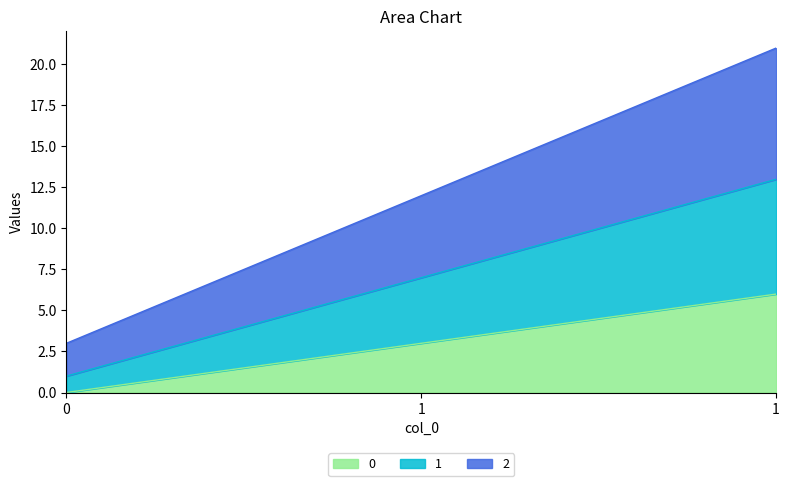

Rank the series by their average value, from lowest to highest.

0, 1, 2